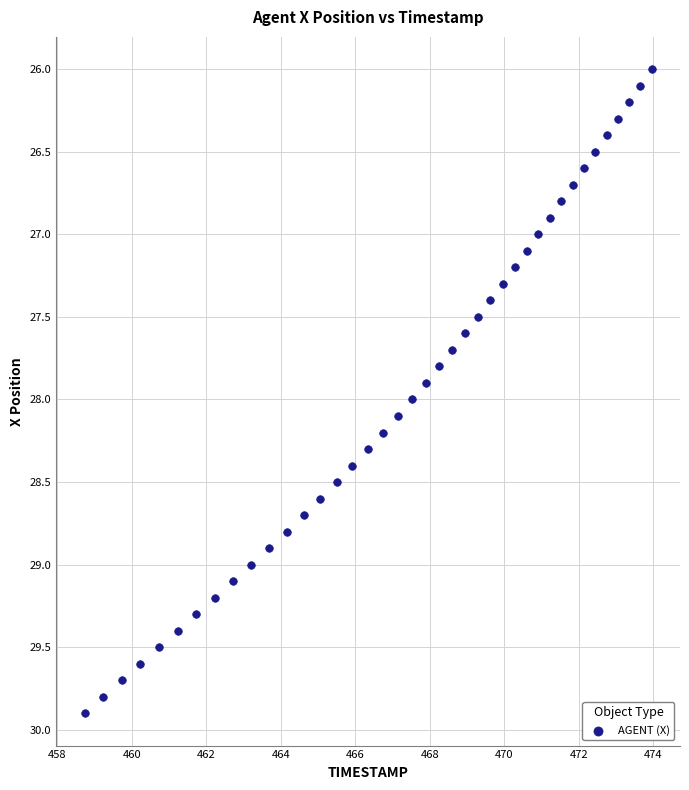

What is the range of X values (max minus min)?

15.2